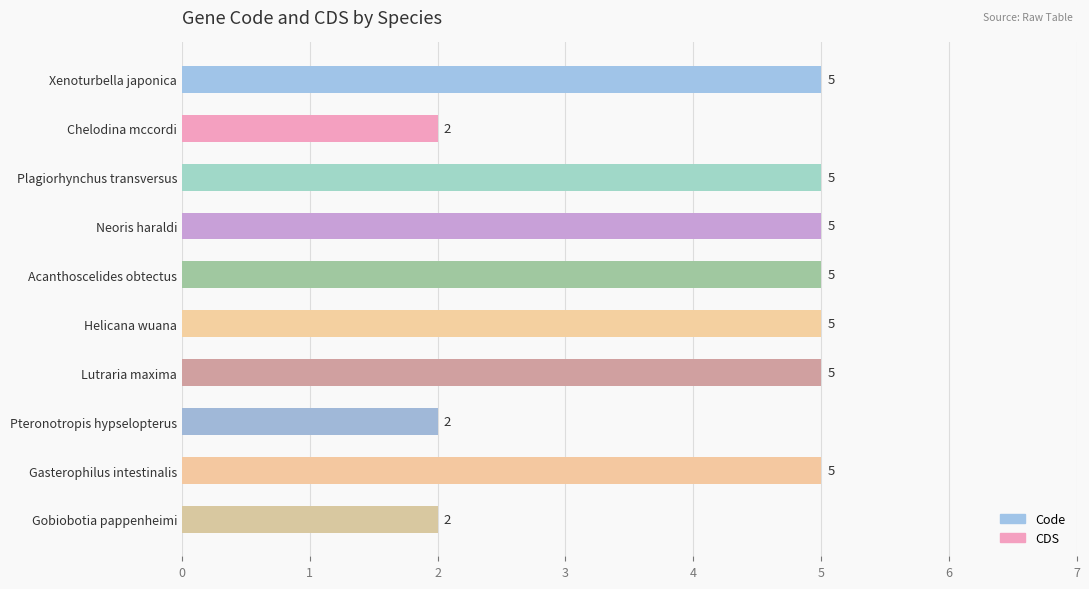

Reading top to bottom, list all the values displayed in this chart.

Xenoturbella japonica=5	Chelodina mccordi=2	Plagiorhynchus transversus=5	Neoris haraldi=5	Acanthoscelides obtectus=5	Helicana wuana=5	Lutraria maxima=5	Pteronotropis hypselopterus=2	Gasterophilus intestinalis=5	Gobiobotia pappenheimi=2